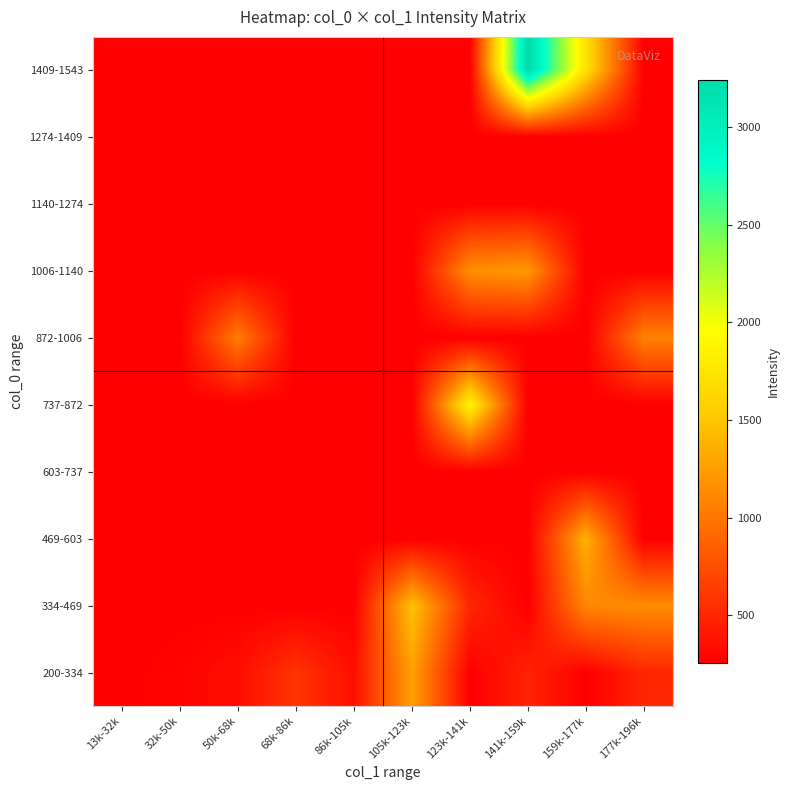

Reading left to right, extract all data points from this chart.

200-334: 13k-32k=253.4	32k-50k=283.4	50k-68k=343.8	68k-86k=586.0	86k-105k=351.9	105k-123k=1259.9	123k-141k=253.4	141k-159k=479.5	159k-177k=253.4	177k-196k=496.7
334-469: 13k-32k=253.4	32k-50k=253.4	50k-68k=253.4	68k-86k=253.4	86k-105k=253.4	105k-123k=1479.8	123k-141k=500.5	141k-159k=253.4	159k-177k=1107.8	177k-196k=1139.5
469-603: 13k-32k=253.4	32k-50k=253.4	50k-68k=253.4	68k-86k=253.4	86k-105k=253.4	105k-123k=253.4	123k-141k=253.4	141k-159k=253.4	159k-177k=1366.5	177k-196k=253.4
603-737: 13k-32k=253.4	32k-50k=253.4	50k-68k=253.4	68k-86k=253.4	86k-105k=253.4	105k-123k=253.4	123k-141k=253.4	141k-159k=253.4	159k-177k=253.4	177k-196k=253.4
737-872: 13k-32k=253.4	32k-50k=253.4	50k-68k=253.4	68k-86k=253.4	86k-105k=253.4	105k-123k=253.4	123k-141k=1880.2	141k-159k=253.4	159k-177k=253.4	177k-196k=253.4
872-1006: 13k-32k=253.4	32k-50k=253.4	50k-68k=1042.3	68k-86k=253.4	86k-105k=253.4	105k-123k=253.4	123k-141k=253.4	141k-159k=253.4	159k-177k=253.4	177k-196k=1068.7
1006-1140: 13k-32k=253.4	32k-50k=253.4	50k-68k=253.4	68k-86k=253.4	86k-105k=253.4	105k-123k=253.4	123k-141k=1160.0	141k-159k=1221.9	159k-177k=253.4	177k-196k=253.4
1140-1274: 13k-32k=253.4	32k-50k=253.4	50k-68k=253.4	68k-86k=253.4	86k-105k=253.4	105k-123k=253.4	123k-141k=253.4	141k-159k=253.4	159k-177k=253.4	177k-196k=253.4
1274-1409: 13k-32k=253.4	32k-50k=253.4	50k-68k=253.4	68k-86k=253.4	86k-105k=253.4	105k-123k=253.4	123k-141k=253.4	141k-159k=253.4	159k-177k=253.4	177k-196k=253.4
1409-1543: 13k-32k=253.4	32k-50k=253.4	50k-68k=253.4	68k-86k=253.4	86k-105k=253.4	105k-123k=253.4	123k-141k=253.4	141k-159k=3244.2	159k-177k=1707.6	177k-196k=253.4